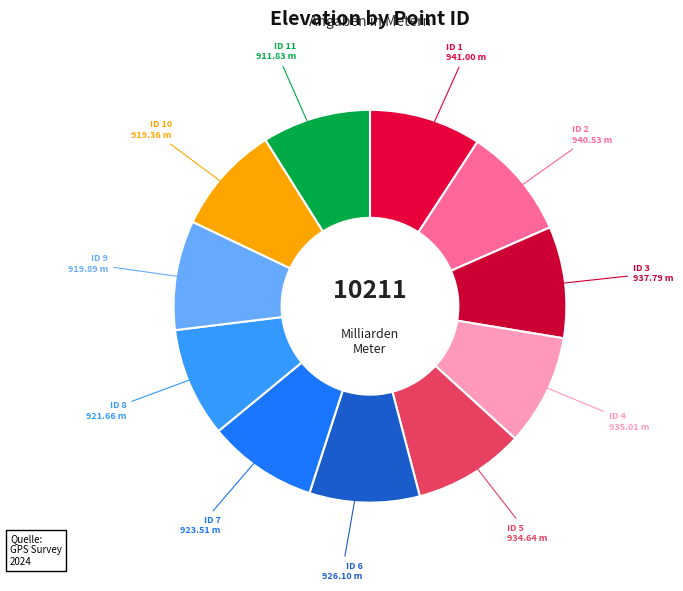

Count the number of slices in the pie.

11